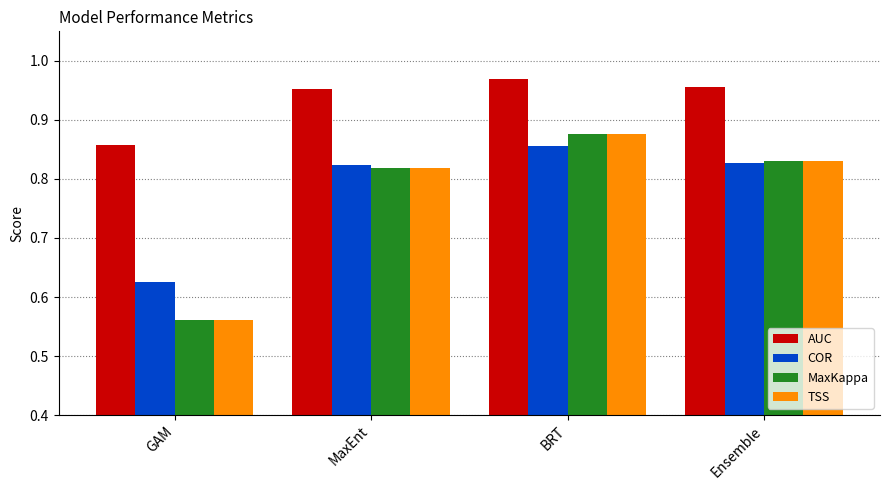

Is the value of MaxKappa at BRT greater than the value of COR at MaxEnt?

Yes